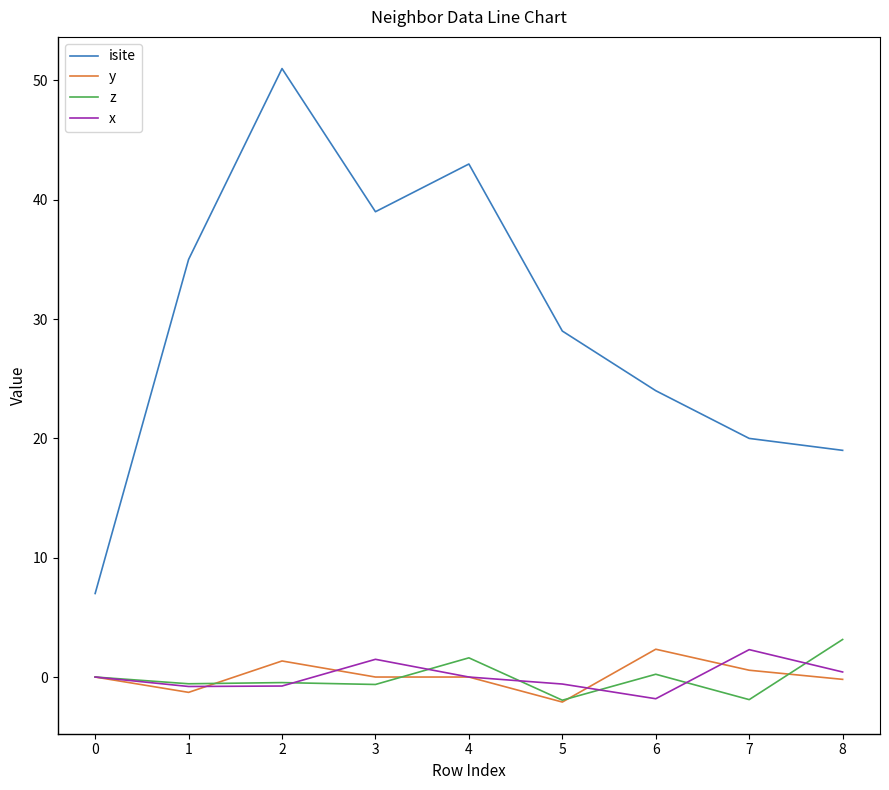

Which series has the largest total across all categories?

isite